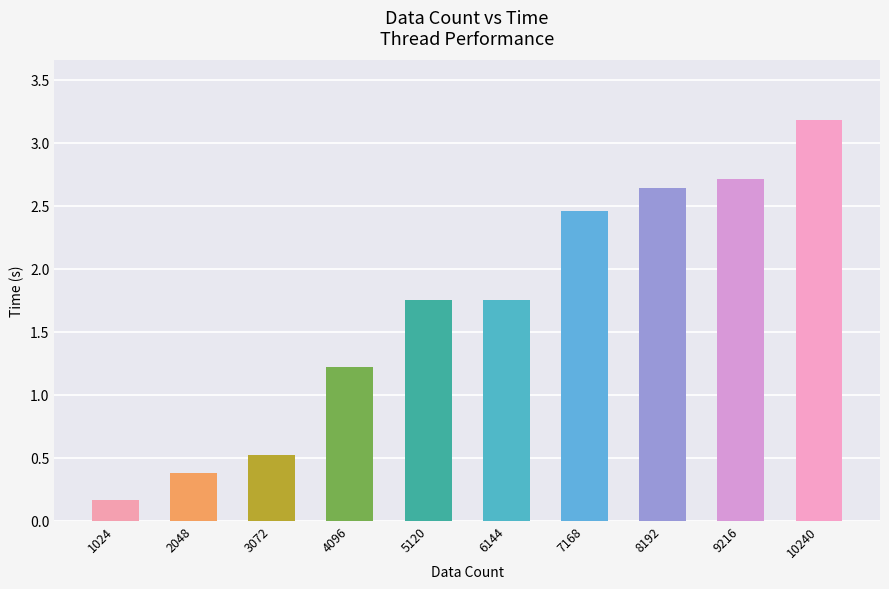

The chart shows a value of 0.3 at 1024. True or false?

False